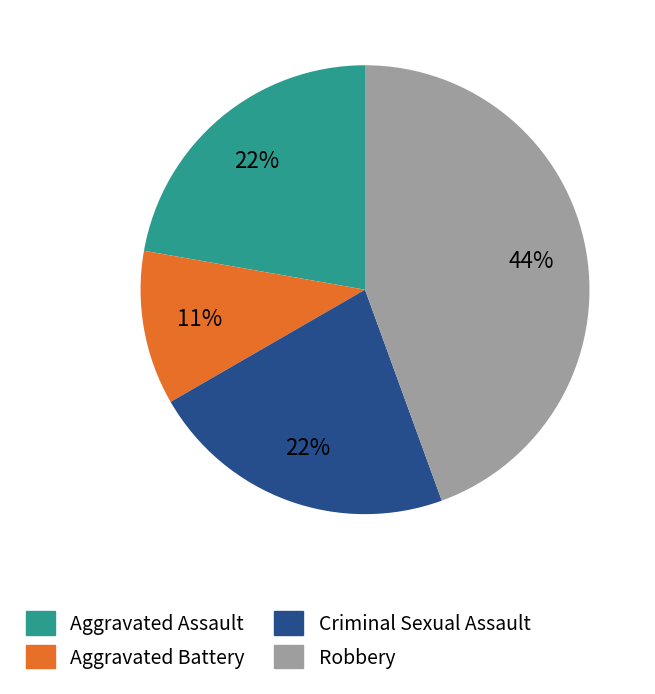

Which category has the smallest portion of the pie?

Aggravated Battery